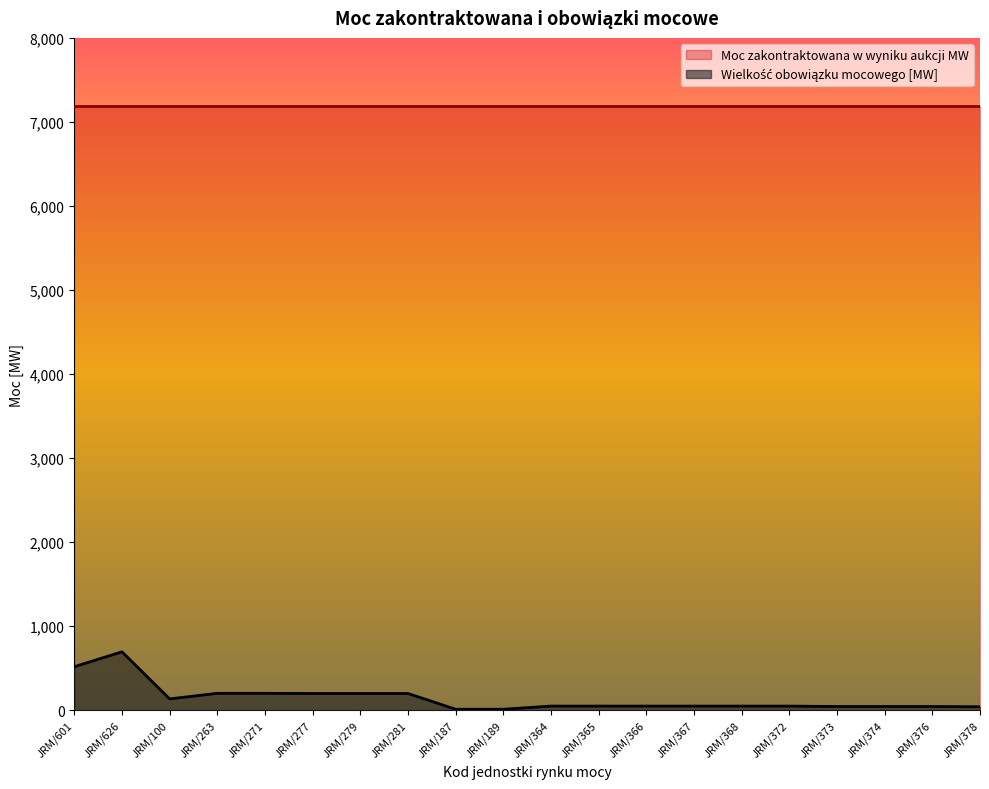

Reading left to right, transcribe all the data shown in this chart.

JRM/601=518.4	JRM/626=696.0	JRM/100=135.7	JRM/263=202.0	JRM/271=202.0	JRM/277=200.0	JRM/279=200.0	JRM/281=200.0	JRM/187=12.2	JRM/189=12.2	JRM/364=50.0	JRM/365=50.0	JRM/366=50.0	JRM/367=50.0	JRM/368=50.0	JRM/372=50.0	JRM/373=45.0	JRM/374=45.0	JRM/376=45.0	JRM/378=42.0